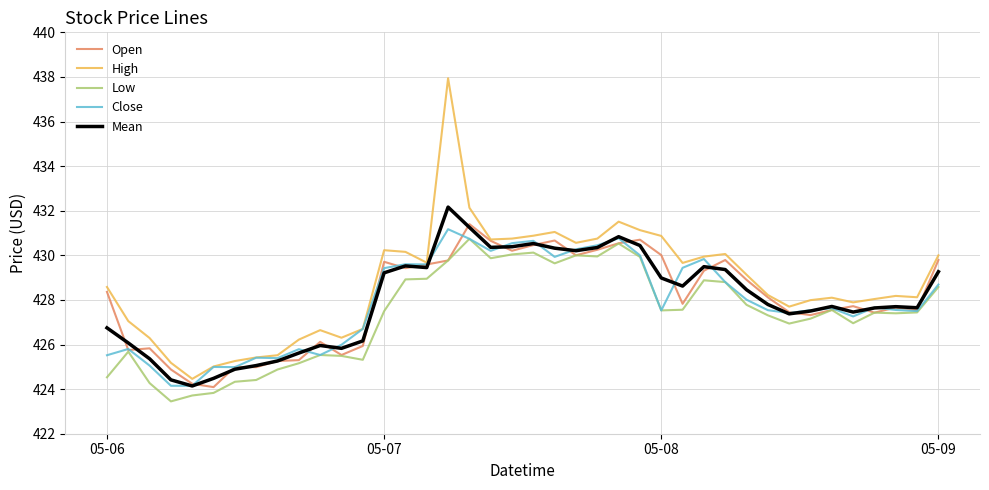

Which series has the largest range (max minus min)?

High